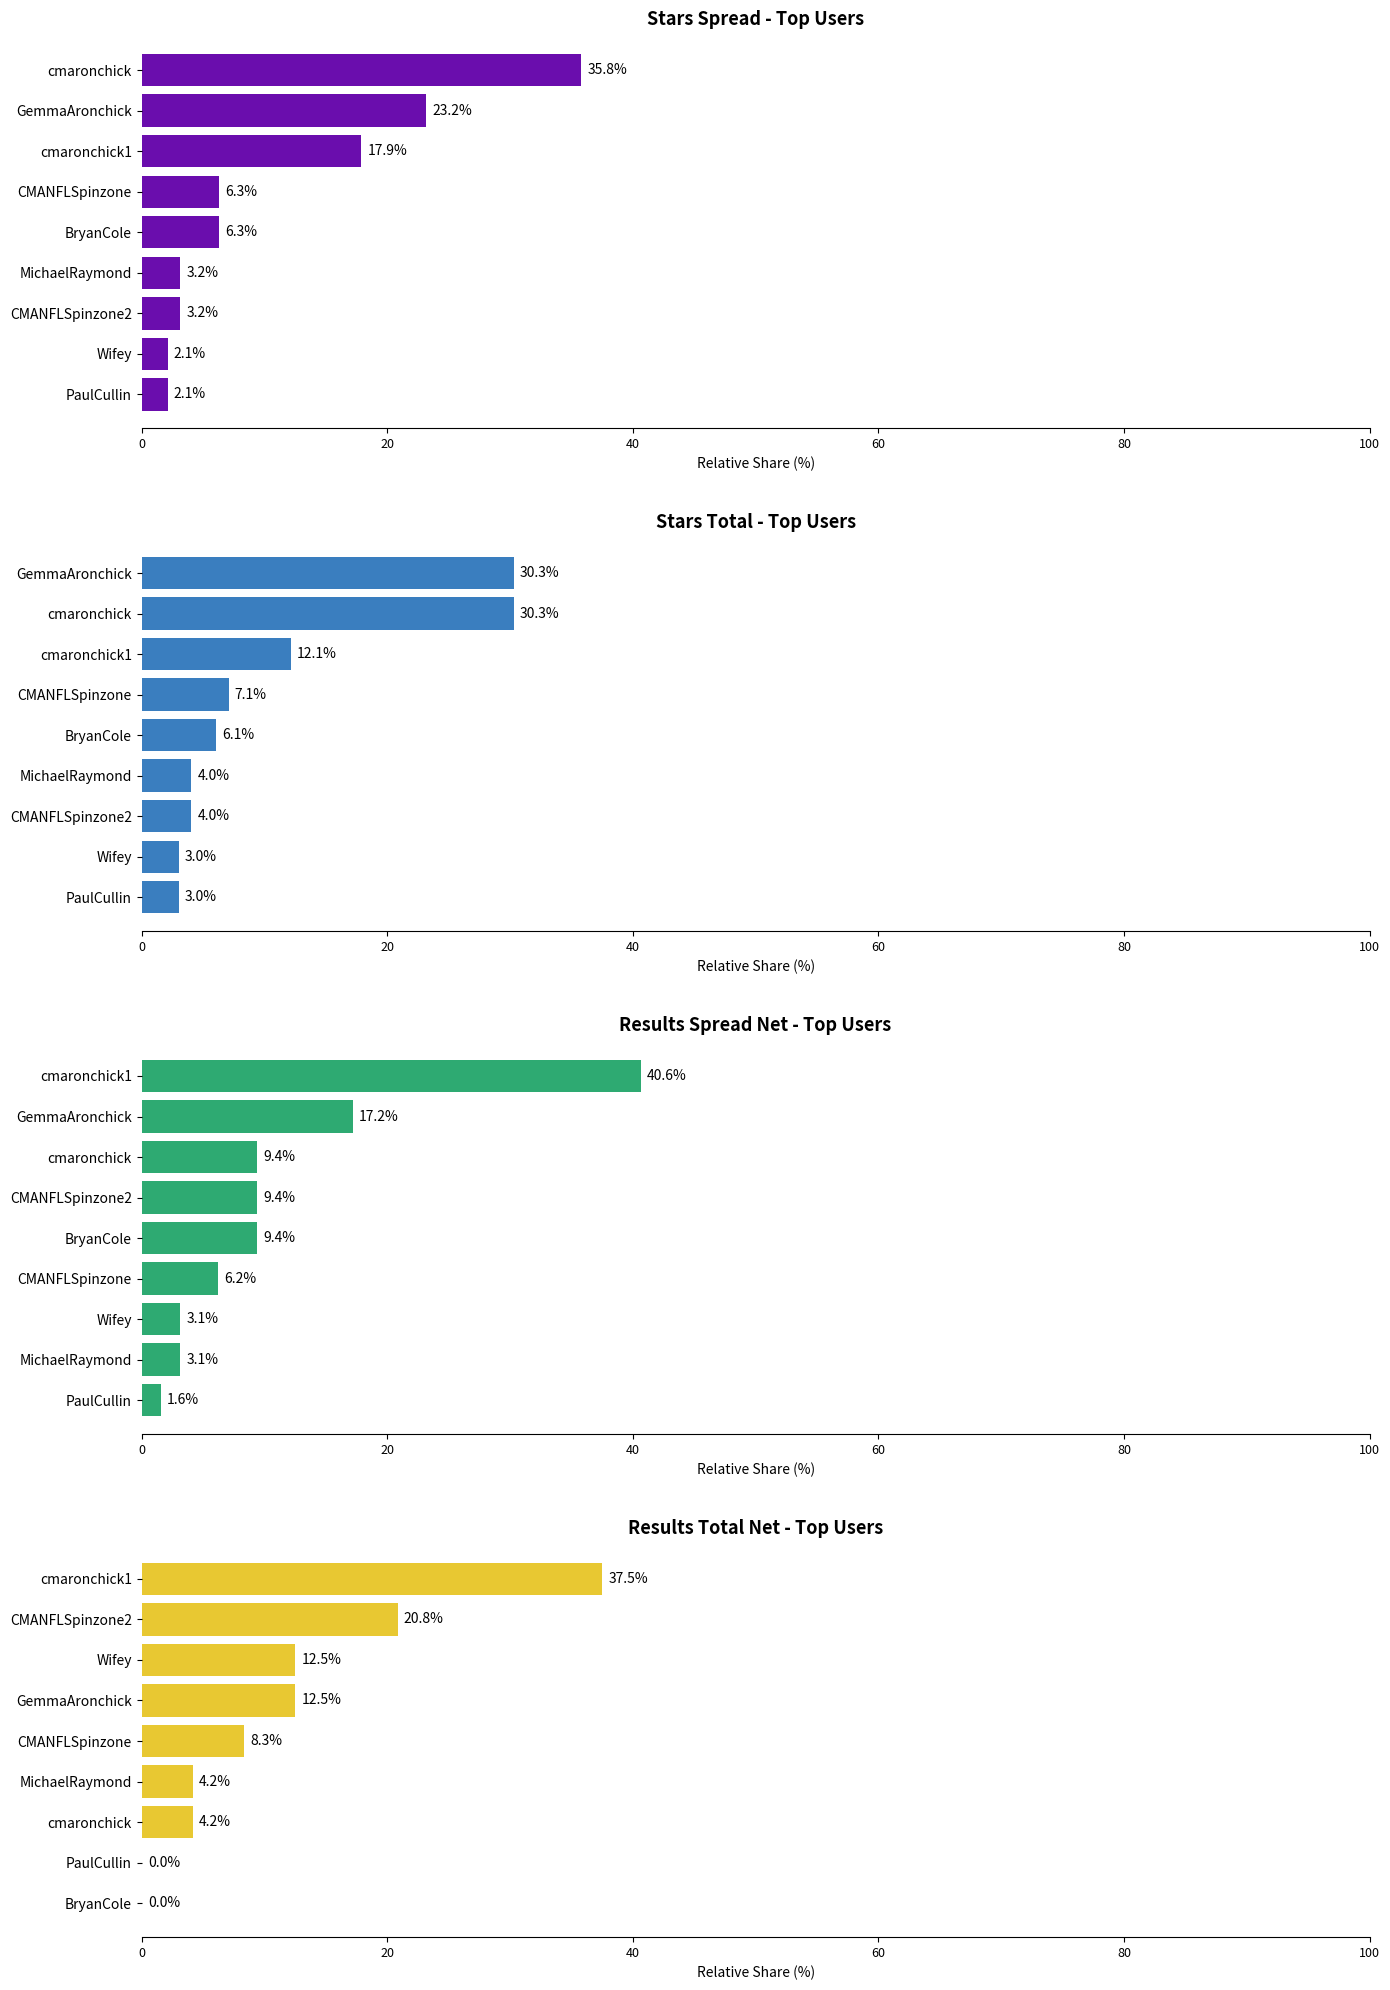

The value of Sum of results.spread.stars.net at cmaronchick is 5.4. True or false?

False